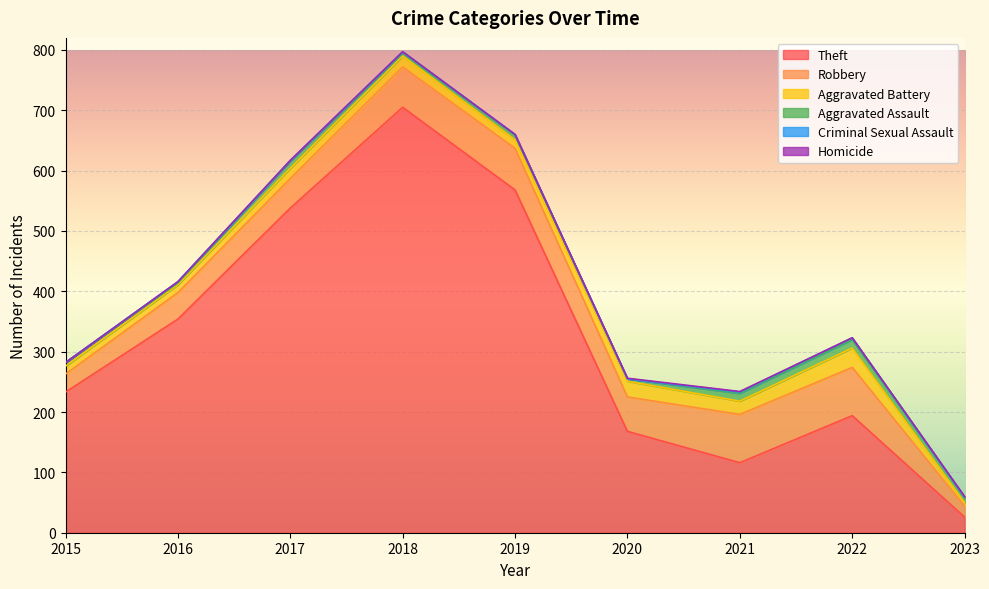

What is the maximum value shown in the chart?

705